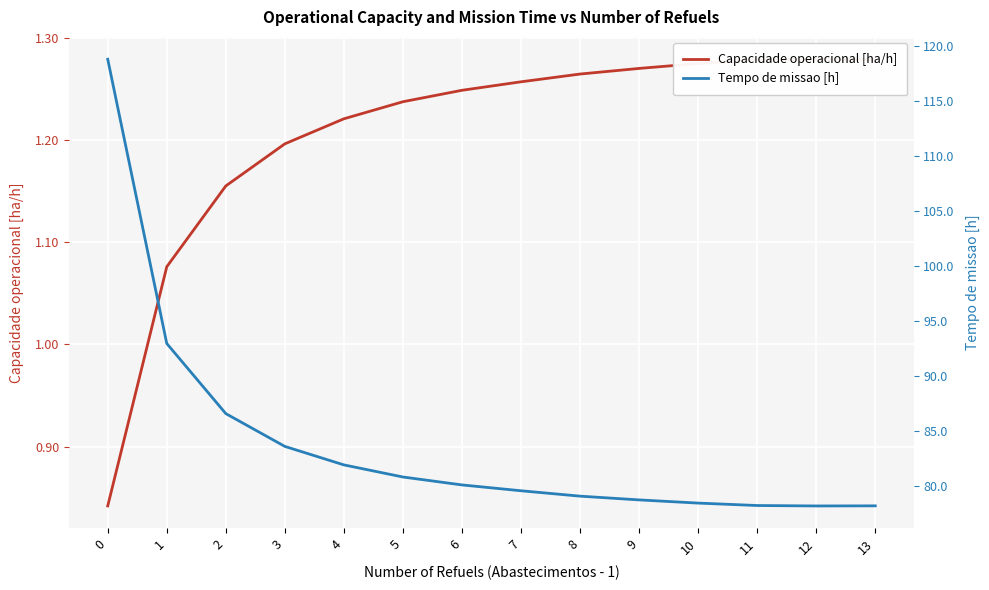

How many data points in Tempo de missao [h] are less than 80?

7